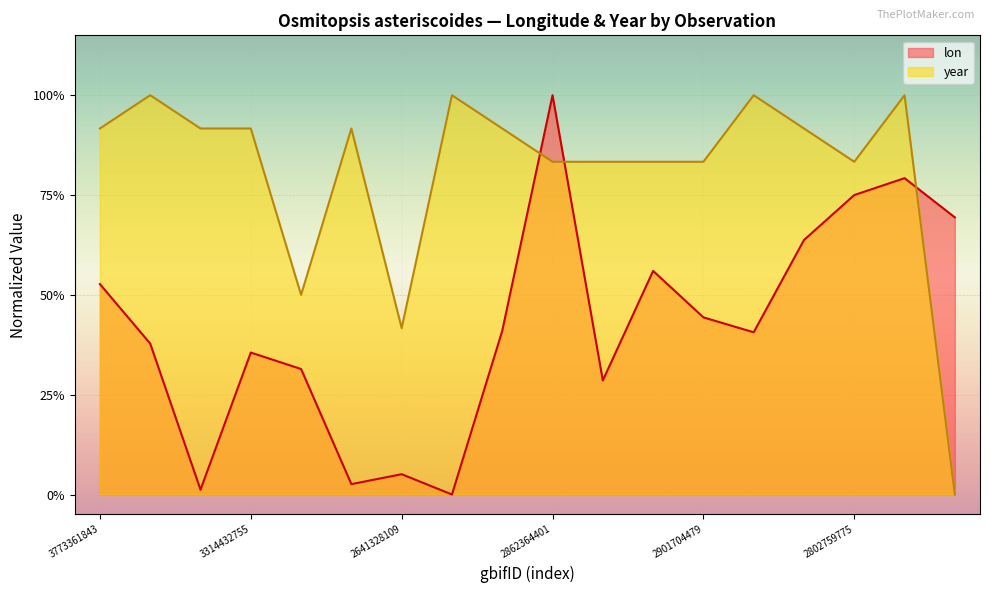

Reading left to right, extract all data points from this chart.

lon: 0.5	0.4	0.0	0.4	0.3	0.0	0.1	0.0	0.4	1.0	0.3	0.6	0.4	0.4	0.6	0.7	0.8	0.7
year: 0.9	1.0	0.9	0.9	0.5	0.9	0.4	1.0	0.9	0.8	0.8	0.8	0.8	1.0	0.9	0.8	1.0	0.0